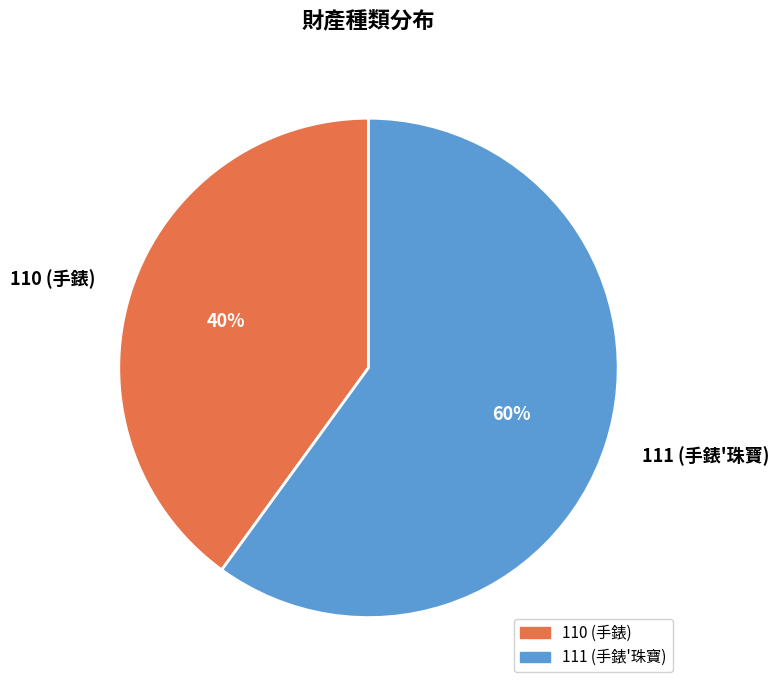

Is it true that 110 is 52% of the pie?

False